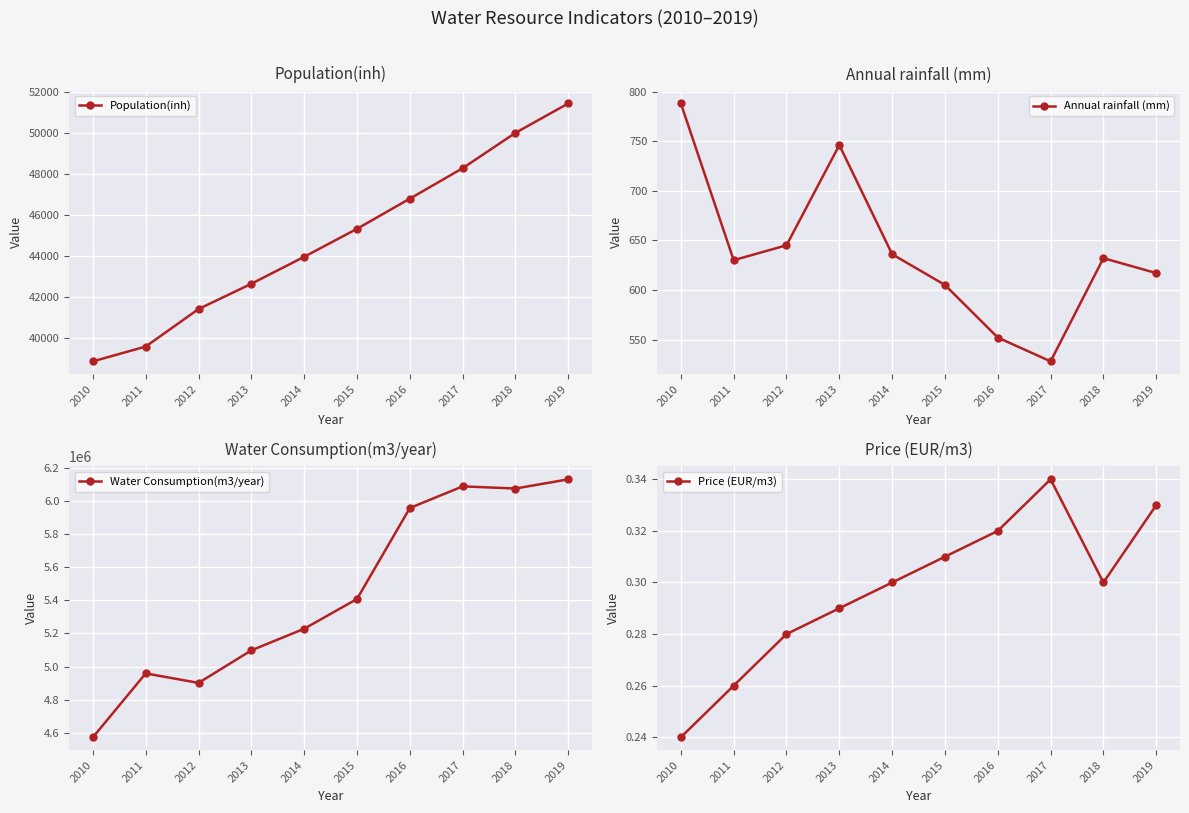

Reading left to right, extract all data points from this chart.

Population(inh): 2010=38885.0	2011=39607.0	2012=41431.0	2013=42662.0	2014=43974.0	2015=45335.0	2016=46802.0	2017=48285.0	2018=50006.0	2019=51437.0
Annual rainfall (mm): 2010=788.0	2011=630.0	2012=645.0	2013=746.0	2014=636.0	2015=605.0	2016=552.0	2017=528.0	2018=632.0	2019=617.0
Water Consumption(m3/year): 2010=4572923.0	2011=4958822.0	2012=4901240.0	2013=5098086.0	2014=5228509.0	2015=5408442.0	2016=5957869.0	2017=6088739.0	2018=6075706.0	2019=6131266.0
Price (EUR/m3): 2010=0.2	2011=0.3	2012=0.3	2013=0.3	2014=0.3	2015=0.3	2016=0.3	2017=0.3	2018=0.3	2019=0.3